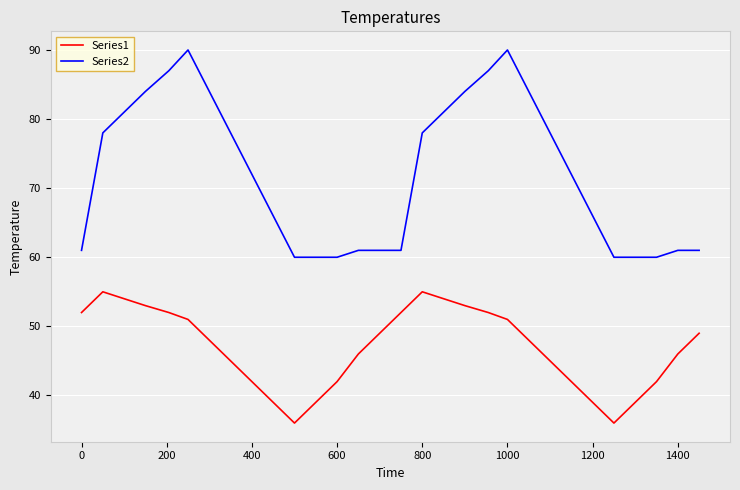

Which series has the largest total across all categories?

Series2